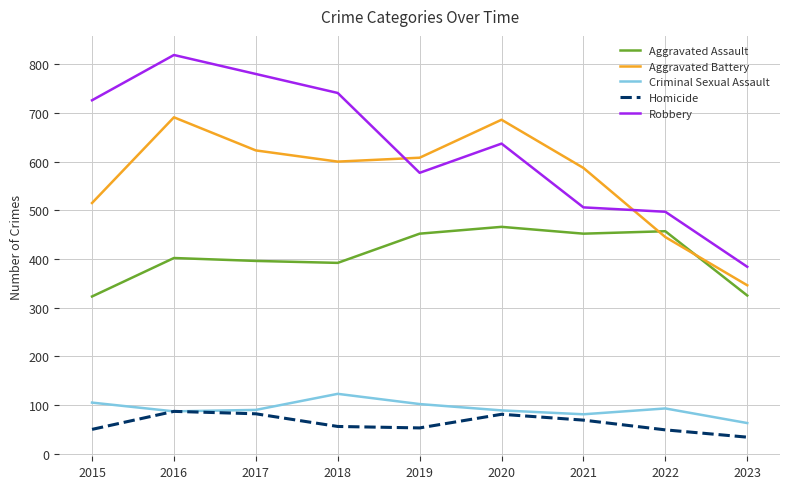

The value of Robbery at 2021 is 506. True or false?

True